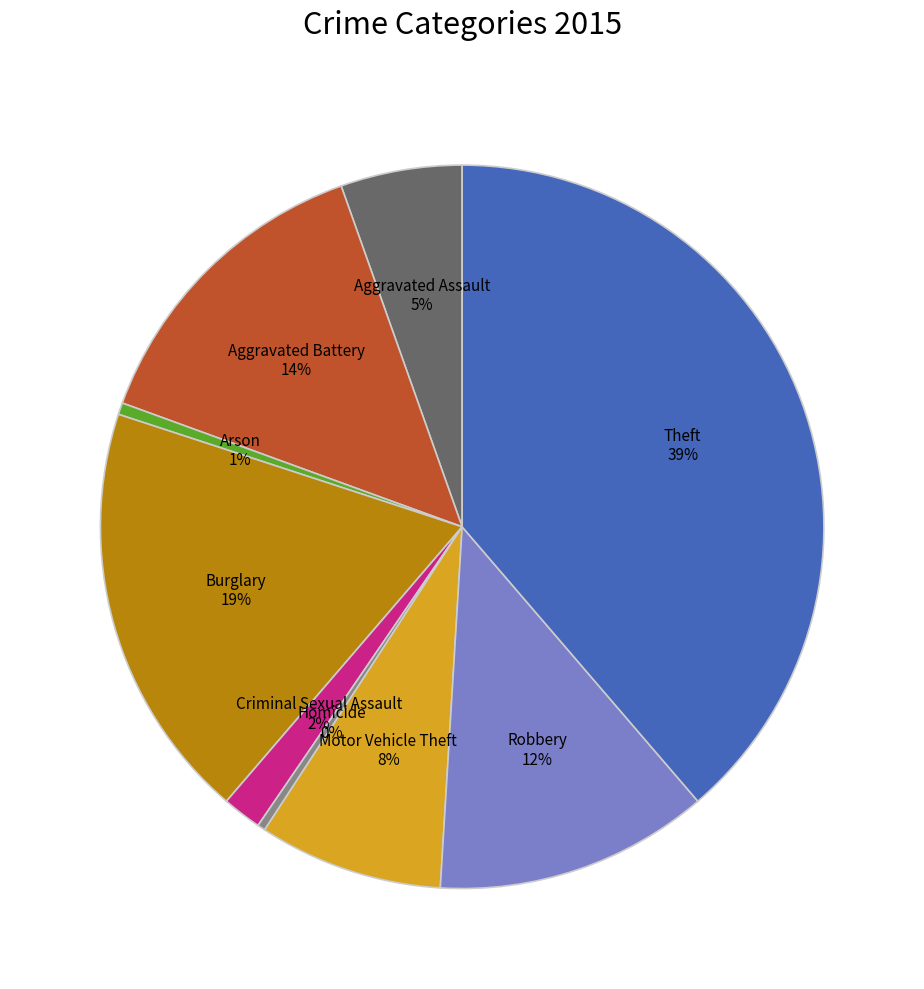

How many segments does this pie chart have?

9